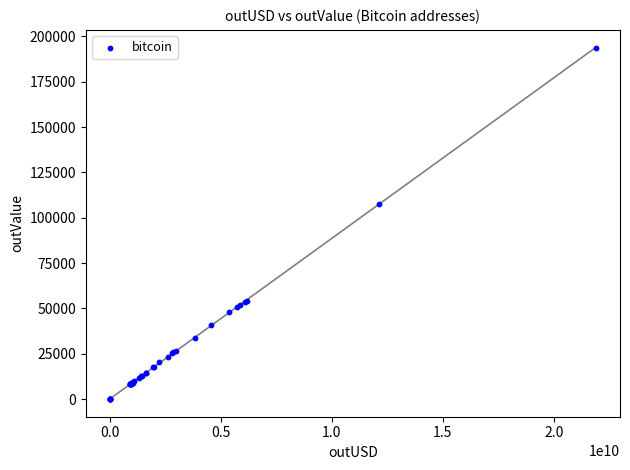

What Y value in the scatter plot is closest to 96927?

107563.2